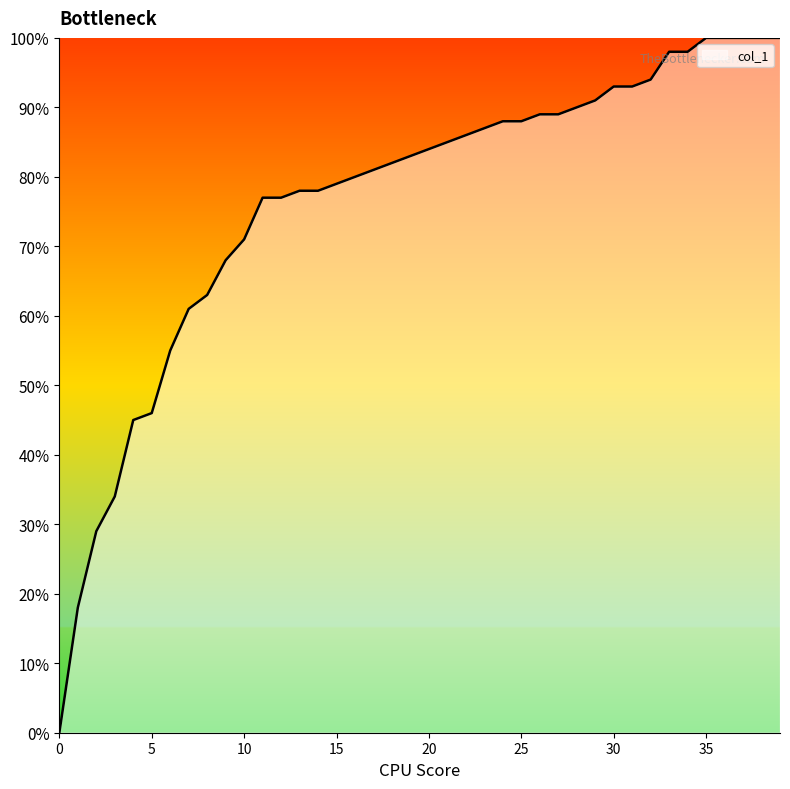

Reading left to right, what are all the values shown in this chart?

0=0.0	1=0.2	2=0.3	3=0.3	4=0.5	5=0.5	6=0.6	7=0.6	8=0.6	9=0.7	10=0.7	11=0.8	12=0.8	13=0.8	14=0.8	15=0.8	16=0.8	17=0.8	18=0.8	19=0.8	20=0.8	21=0.8	22=0.9	23=0.9	24=0.9	25=0.9	26=0.9	27=0.9	28=0.9	29=0.9	30=0.9	31=0.9	32=0.9	33=1.0	34=1.0	35=1.0	36=1.0	37=1.0	38=1.0	39=1.0